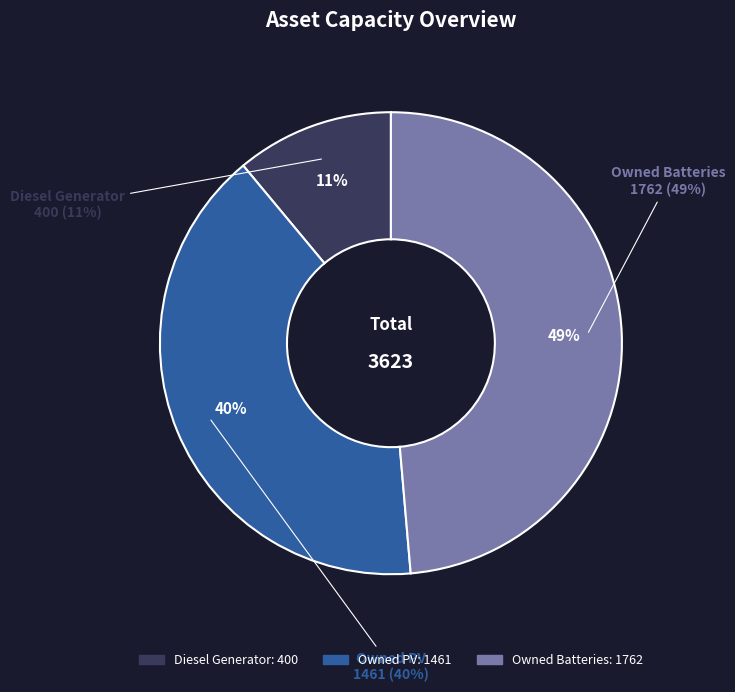

Which slice is the smallest?

Diesel Generator